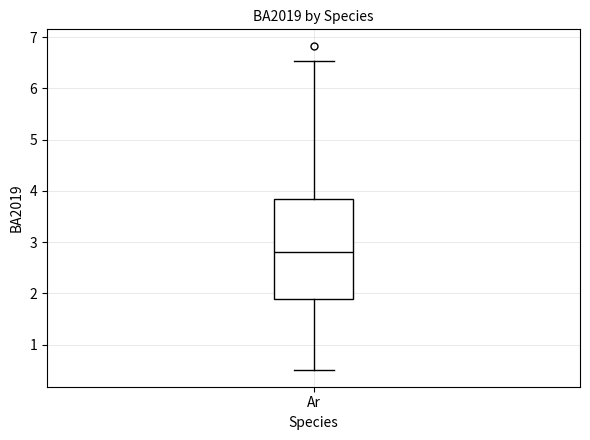

Read this box plot against the y-axis: the position of the median line, the range covered by the box, and the ends of both whiskers. The values are not printed on the chart, so give them approximately, as read against the axis.

median 2.8, box 1.9 to 3.8, whiskers 0.5 to 6.5